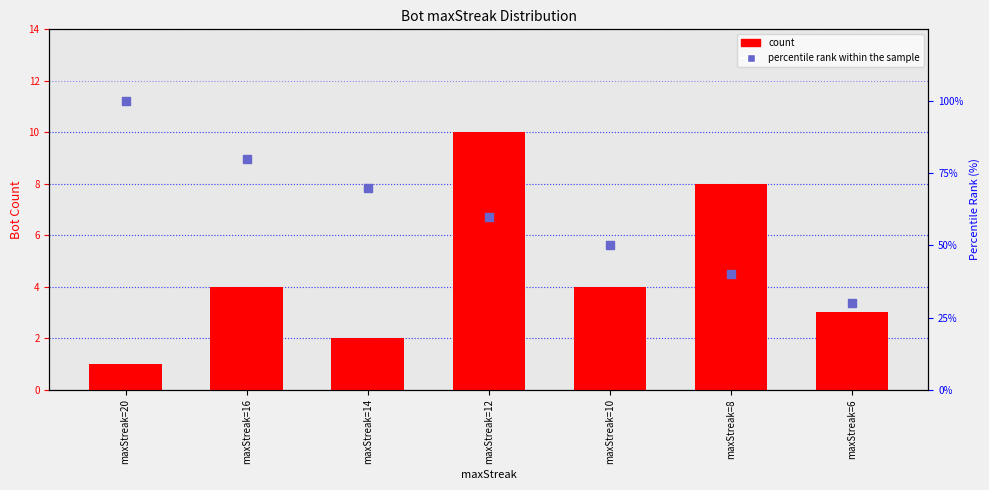

Which series reaches the maximum Y coordinate?

percentile rank within the sample